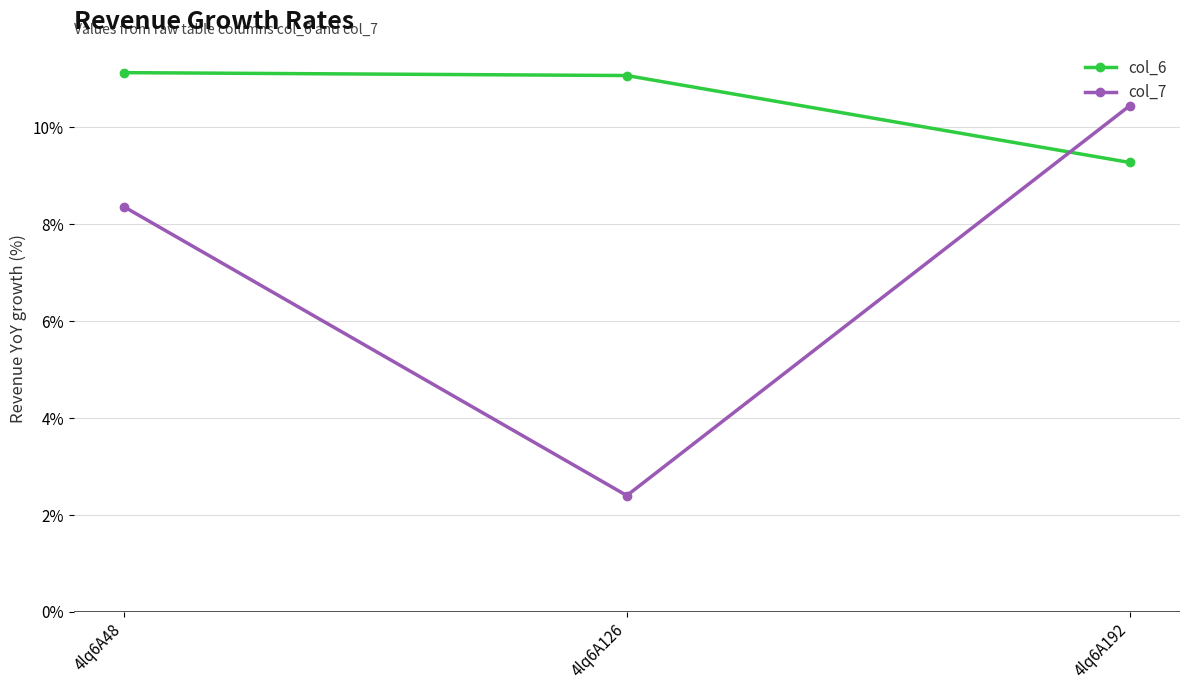

The col_6 series shows 9.3 at 4lq6A192. True or false?

True